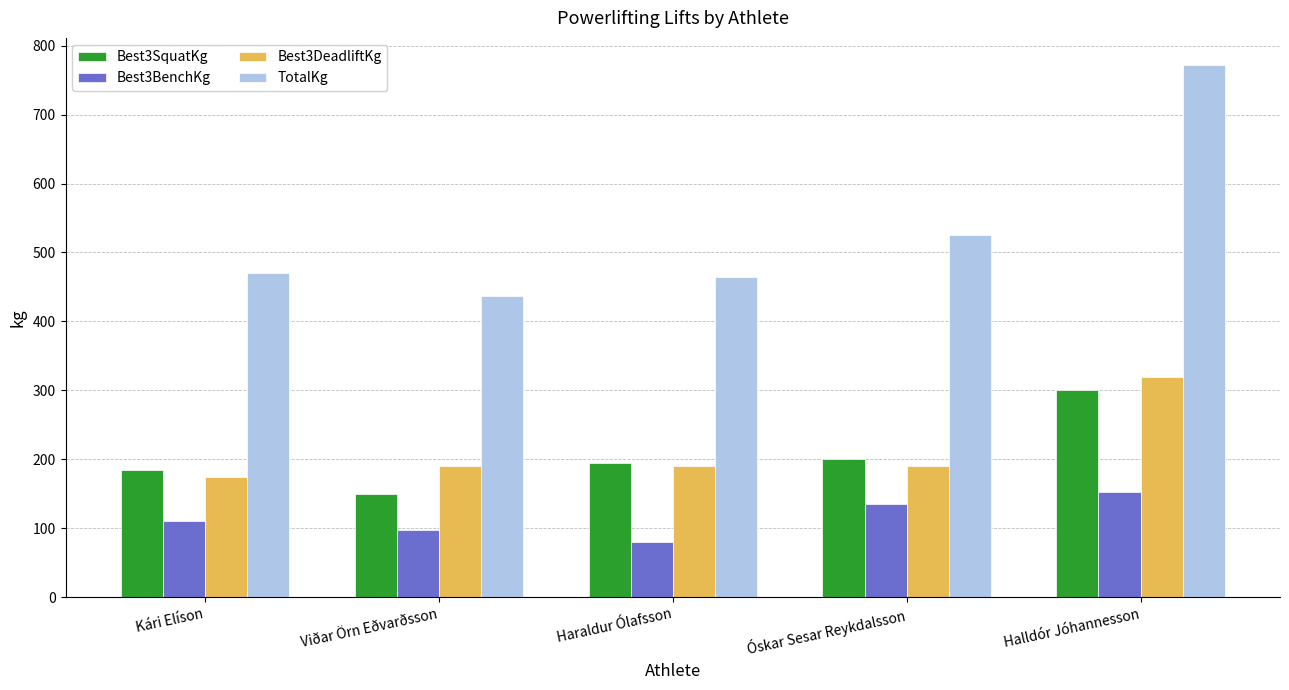

Reading left to right, list all the values displayed in this chart.

Best3SquatKg: Kári Elíson=185.0	Viðar Örn Eðvarðsson=150.0	Haraldur Ólafsson=195.0	Óskar Sesar Reykdalsson=200.0	Halldór Jóhannesson=300.0
Best3BenchKg: Kári Elíson=110.0	Viðar Örn Eðvarðsson=97.5	Haraldur Ólafsson=80.0	Óskar Sesar Reykdalsson=135.0	Halldór Jóhannesson=152.5
Best3DeadliftKg: Kári Elíson=175.0	Viðar Örn Eðvarðsson=190.0	Haraldur Ólafsson=190.0	Óskar Sesar Reykdalsson=190.0	Halldór Jóhannesson=320.0
TotalKg: Kári Elíson=470.0	Viðar Örn Eðvarðsson=437.5	Haraldur Ólafsson=465.0	Óskar Sesar Reykdalsson=525.0	Halldór Jóhannesson=772.5